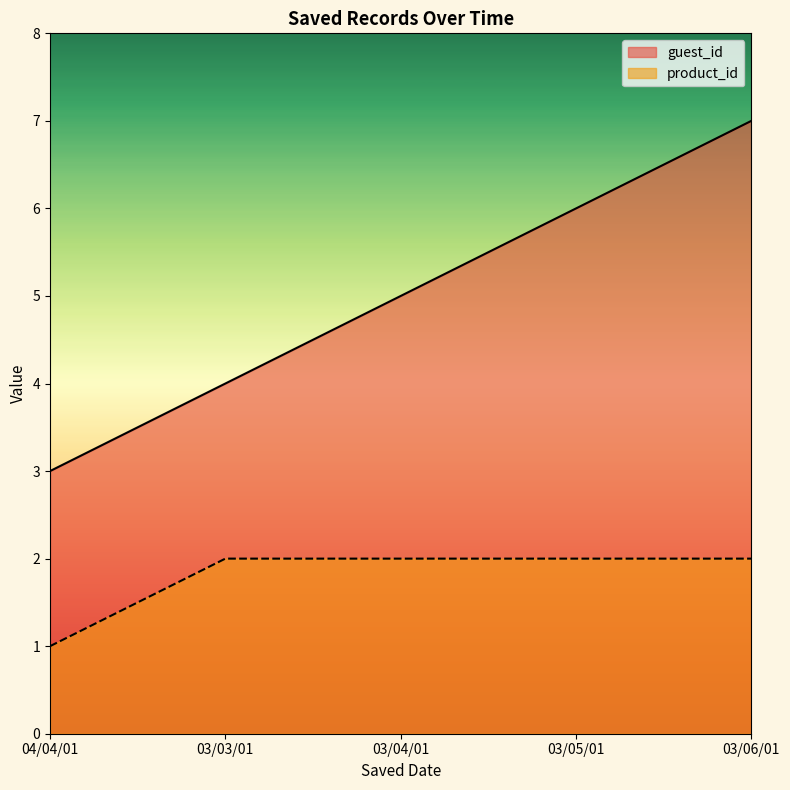

True or false: guest_id and product_id intersect in this chart.

False